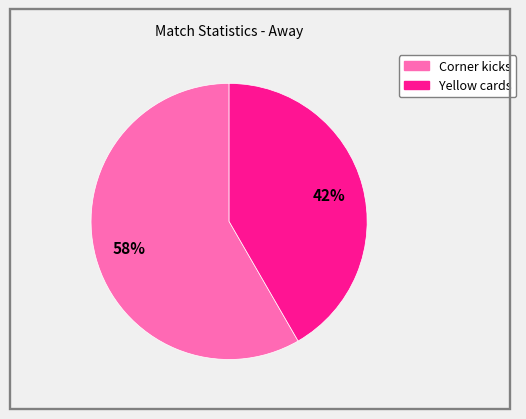

Which category accounts for the majority?

Corner kicks